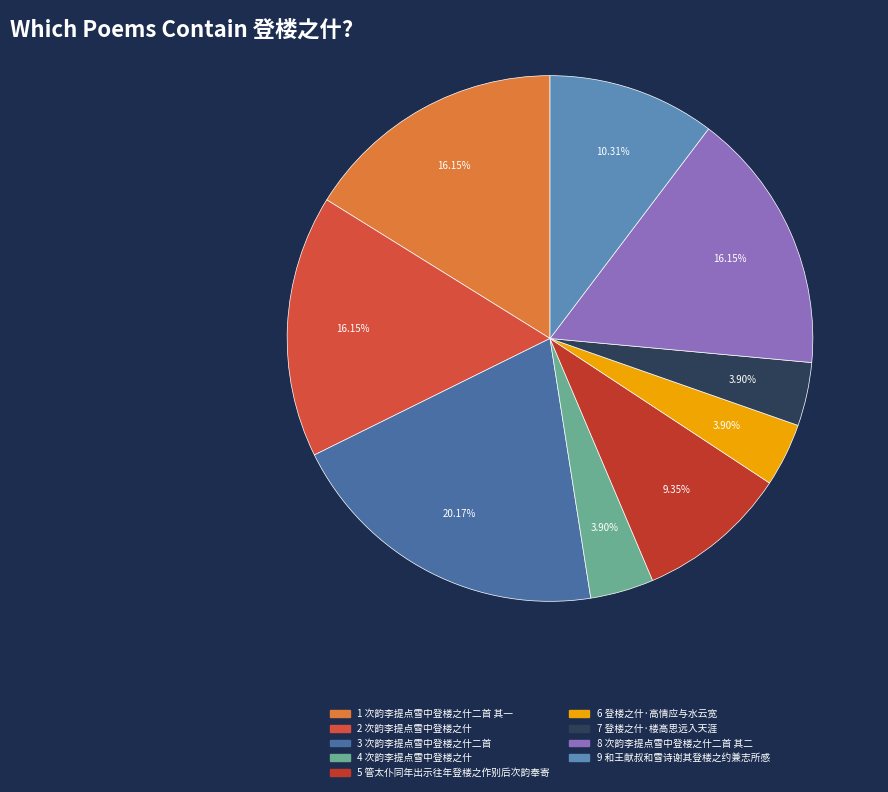

Is there a majority slice in this chart?

No